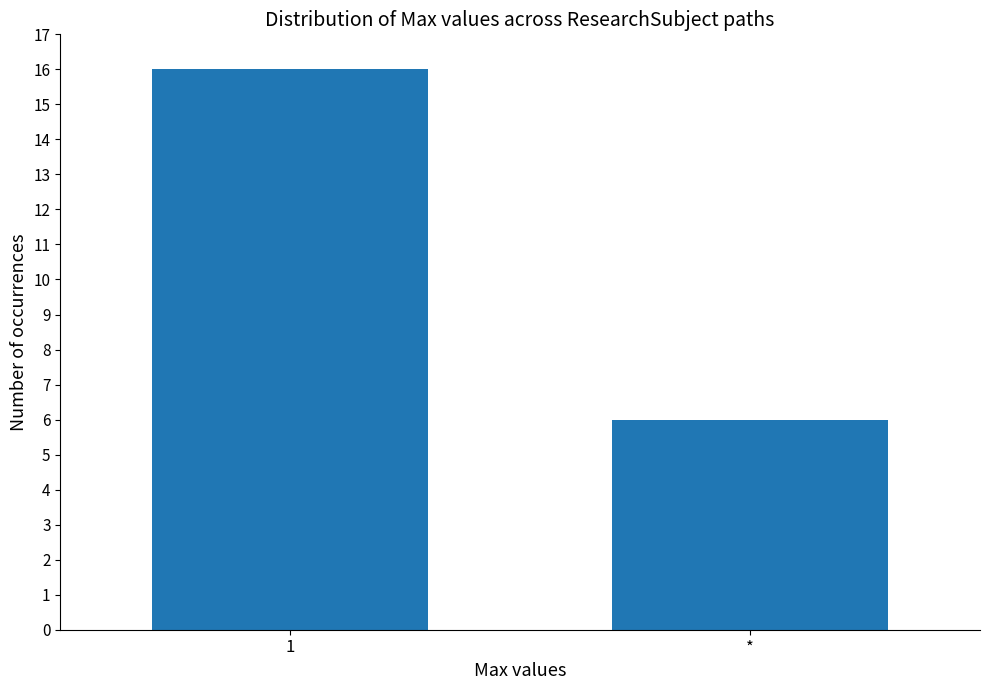

Rank the categories by value from lowest to highest.

*, 1